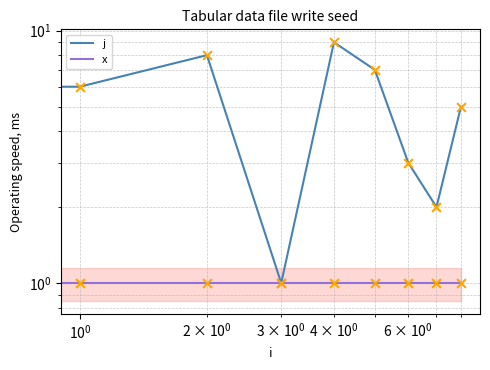

What are all the series names shown in the legend?

j, x